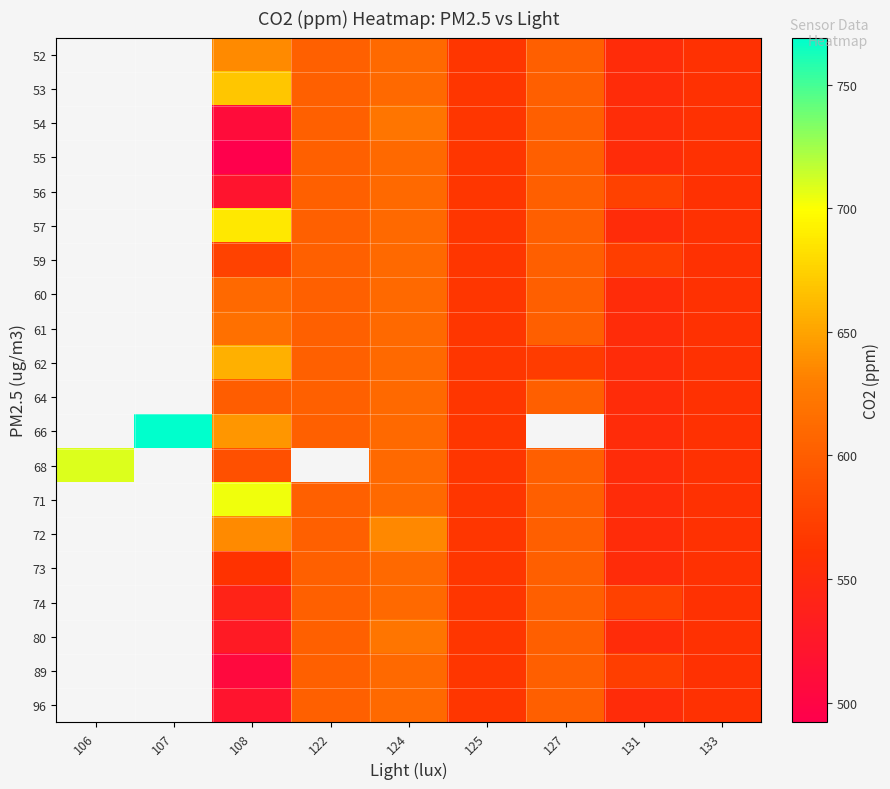

Read the 57 value at 122.

603.0